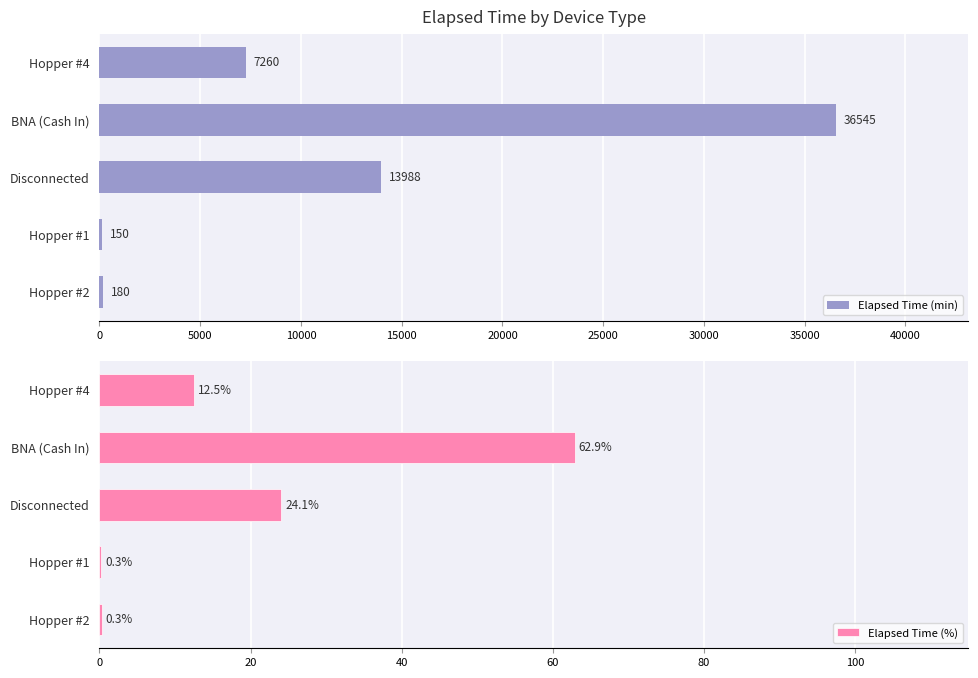

Reading right to left, list all the values displayed in this chart.

Elapsed Time (min): 180.0	150.0	13988.0	36545.0	7260.0
Elapsed Time (%): 0.3	0.3	24.1	62.9	12.5